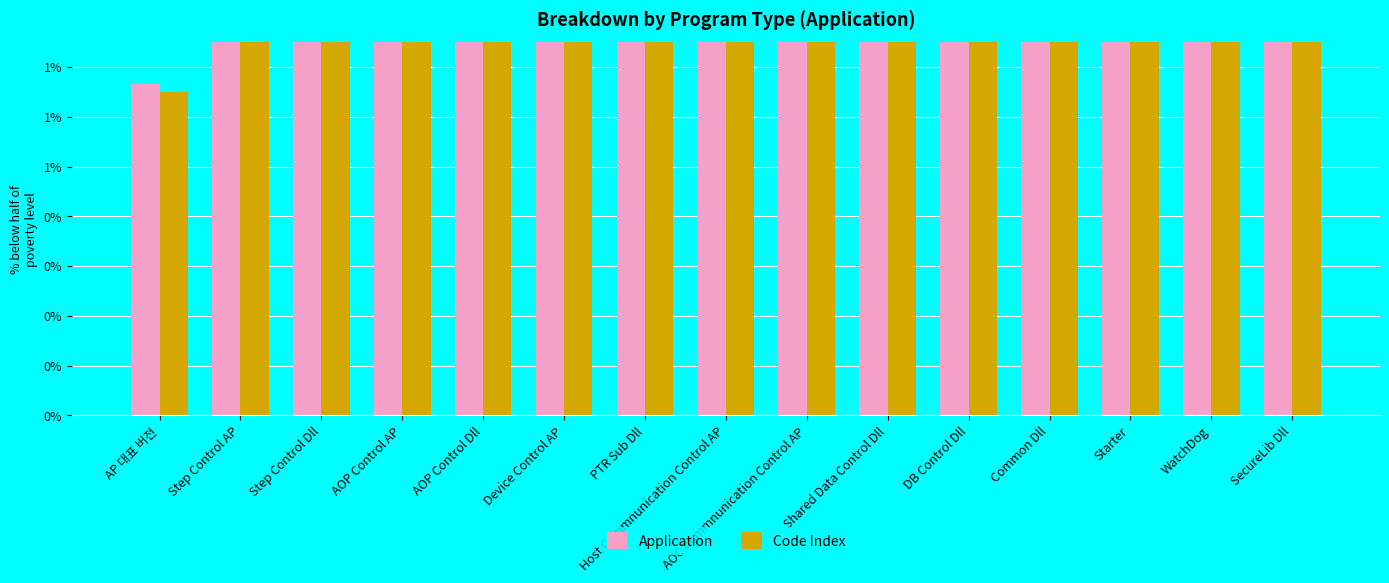

List the series in order of their peak value, lowest first.

Code Index, Application